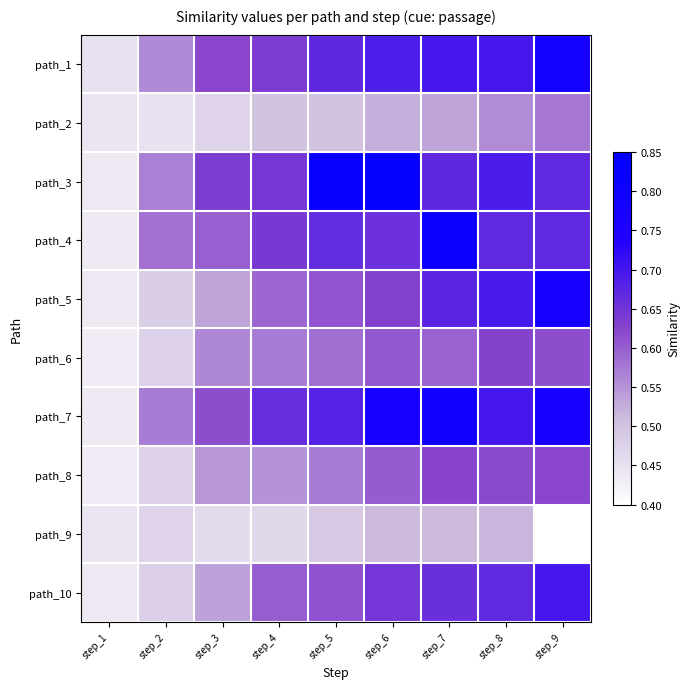

At how many categories does at least one series exceed 0?

9